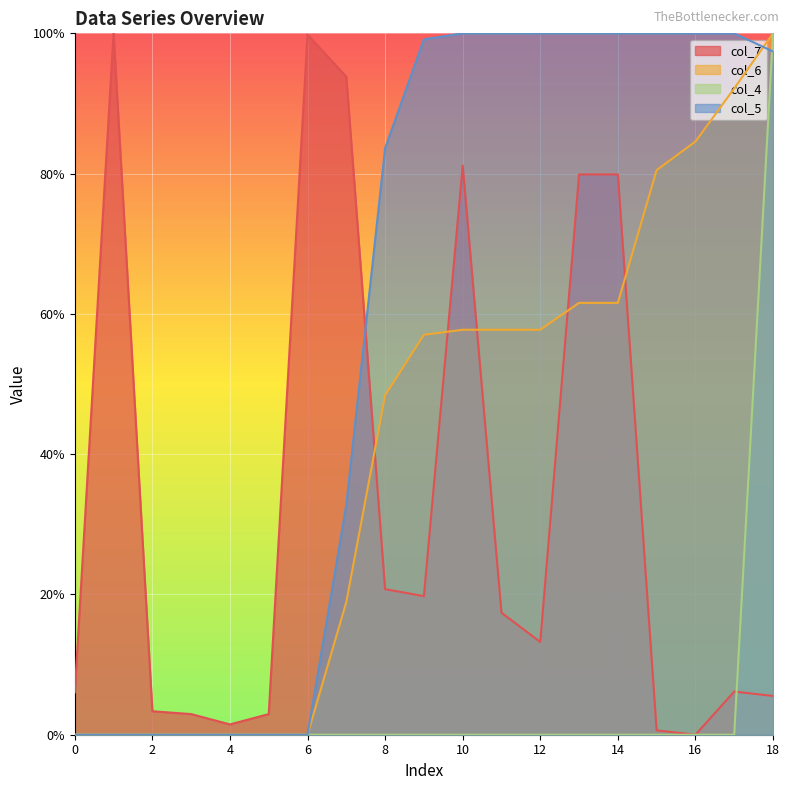

Which category has the highest value across all series?

1